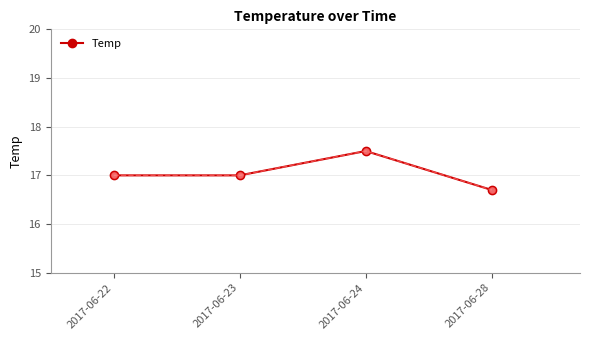

Reading left to right, what are all the values shown in this chart?

17.0	17.0	17.5	16.7